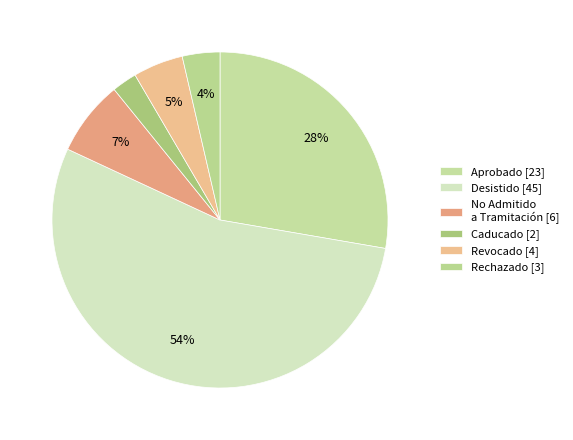

How many segments does this pie chart have?

6